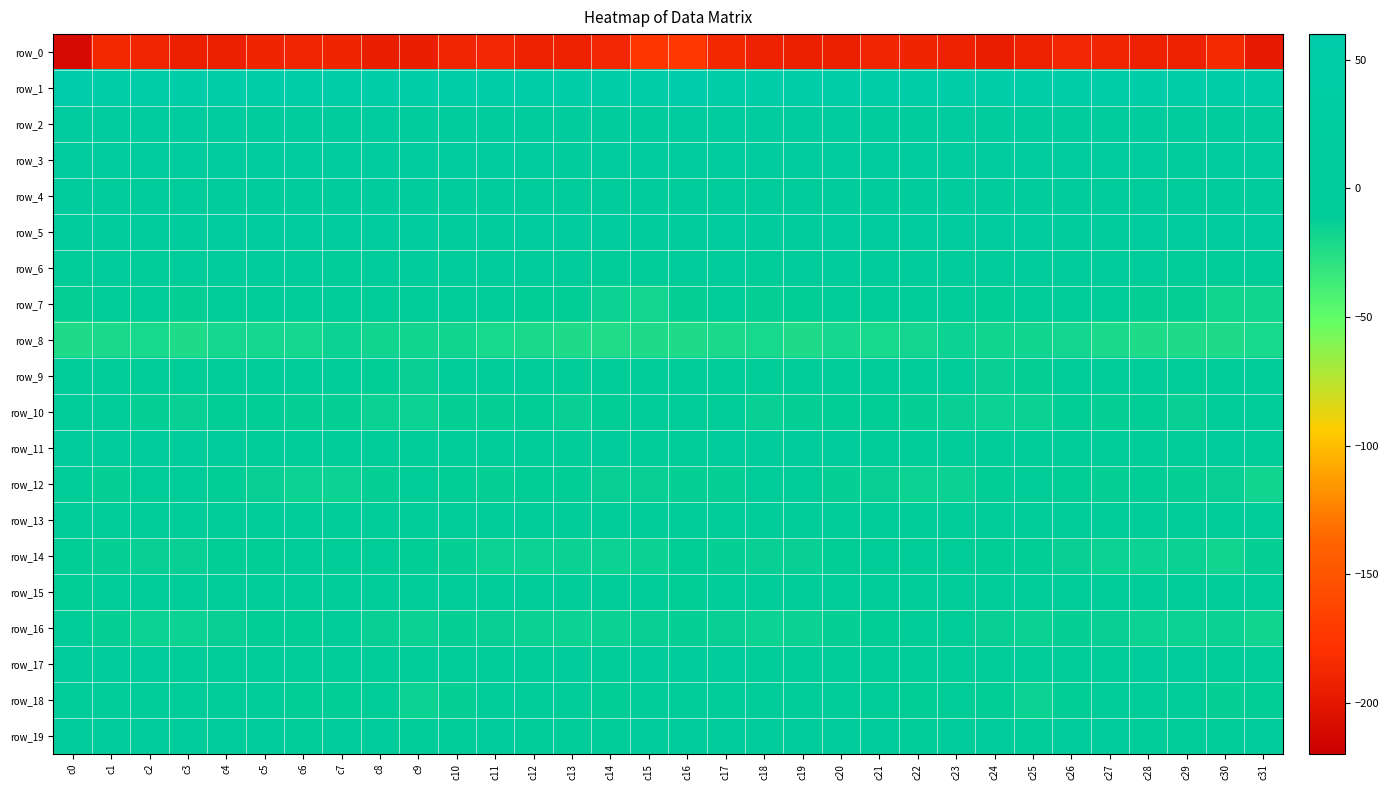

The value of row_7 at c17 is -16.0. True or false?

False